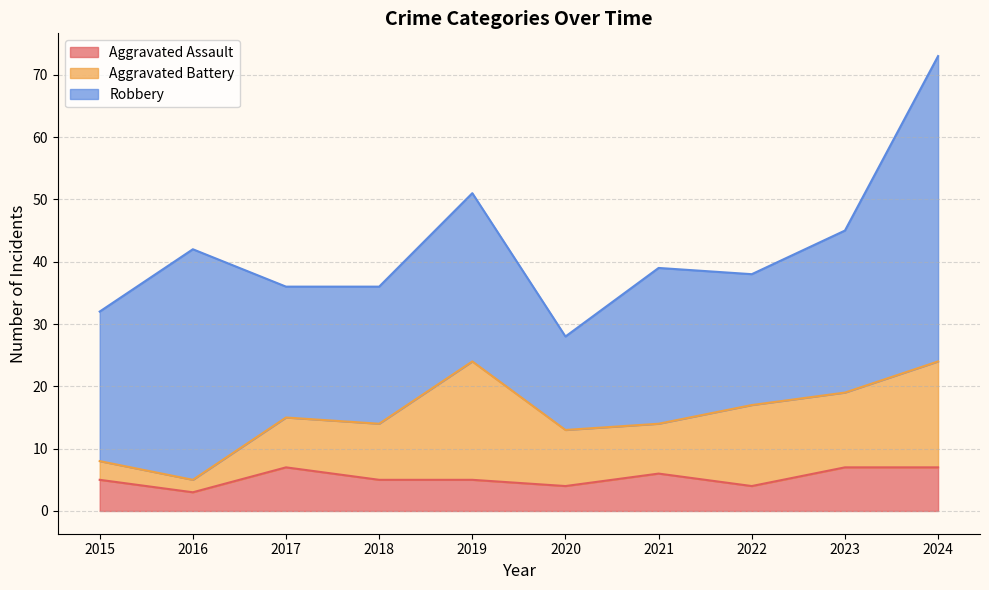

Reading left to right, transcribe all the data shown in this chart.

Aggravated Assault: 2015=5	2016=3	2017=7	2018=5	2019=5	2020=4	2021=6	2022=4	2023=7	2024=7
Aggravated Battery: 2015=3	2016=2	2017=8	2018=9	2019=19	2020=9	2021=8	2022=13	2023=12	2024=17
Robbery: 2015=24	2016=37	2017=21	2018=22	2019=27	2020=15	2021=25	2022=21	2023=26	2024=49